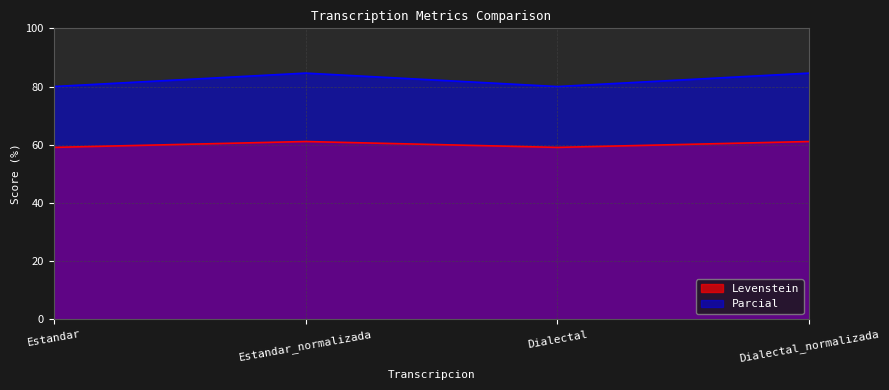

What is the total value across all series at Dialectal_normalizada?

145.7